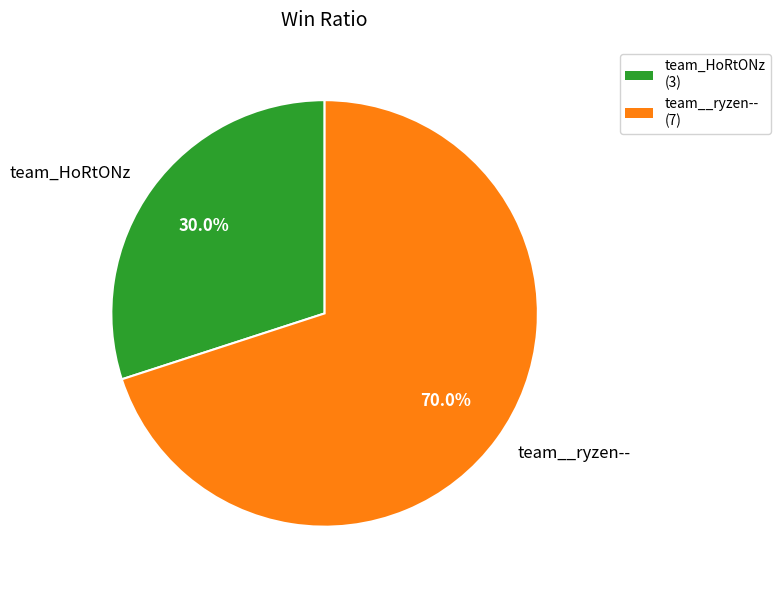

What percentage is the team__ryzen-- slice, to the nearest percent?

70%